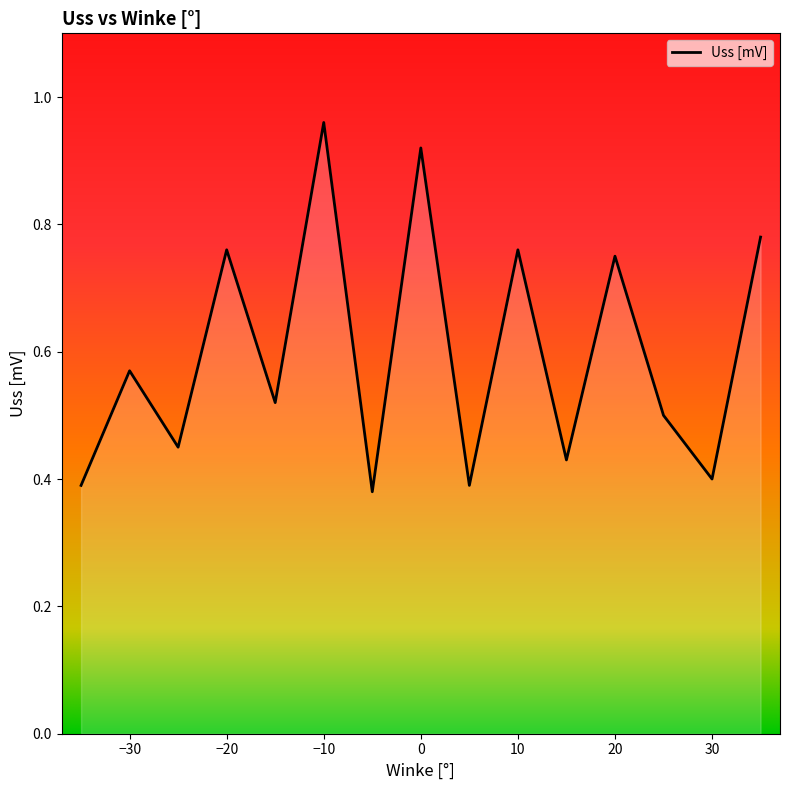

Where is the first local minimum?

-25